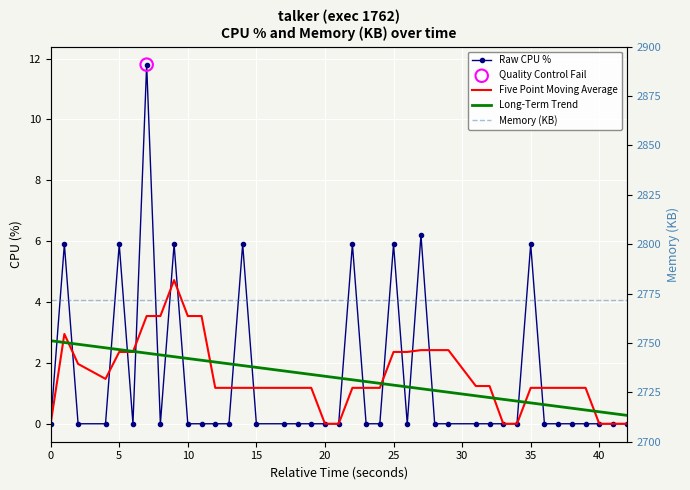

Which series reaches the maximum Y coordinate?

Memory (KB)